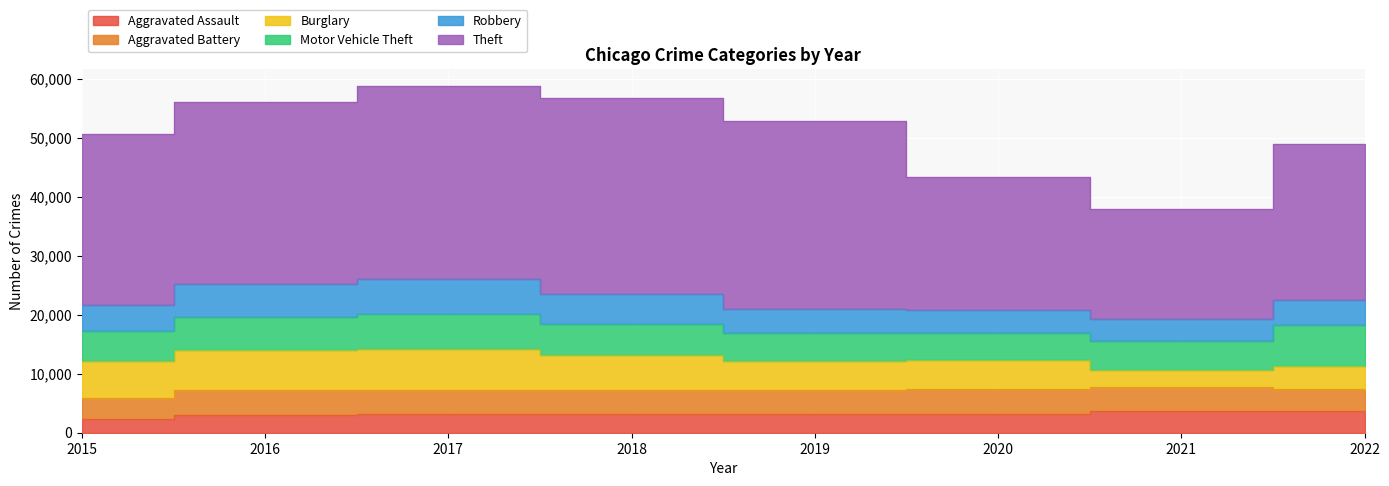

Is it true that Aggravated Battery equals 3802 at 2022?

True